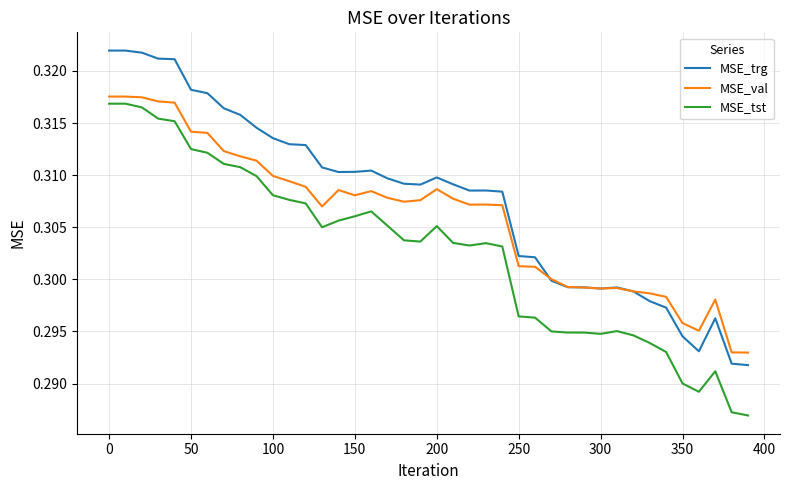

True or false: MSE_val and MSE_tst cross at least once.

False